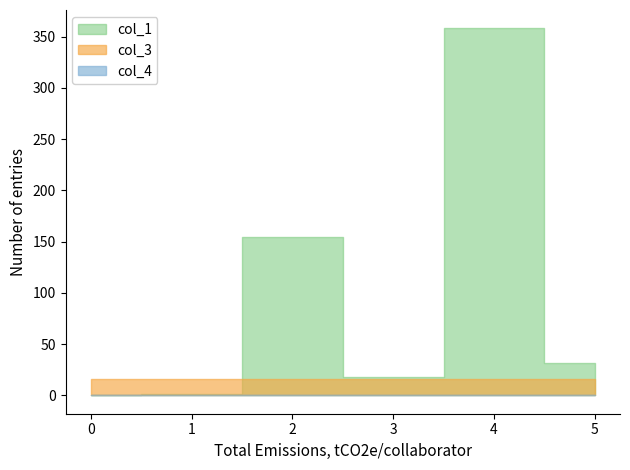

Reading left to right, what are all the values shown in this chart?

col_1: 0.0	1.0	154.6	18.1	358.0	32.0
col_3: 16.0	16.0	16.0	16.0	16.0	16.0
col_4: 0.0	0.0	0.0	0.0	0.0	0.0